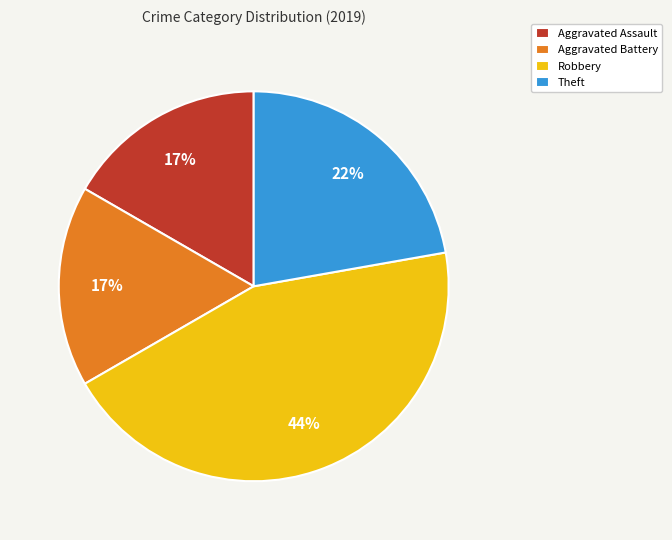

What is the ratio of the value at Theft to the value at Robbery?

0.5